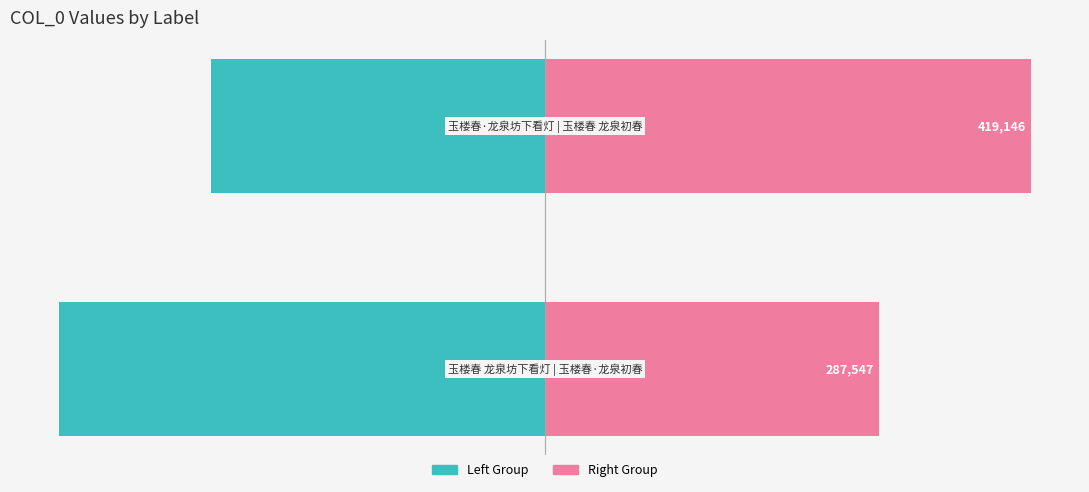

Which series changed the most between 0 and 1?

col_0 (left group)